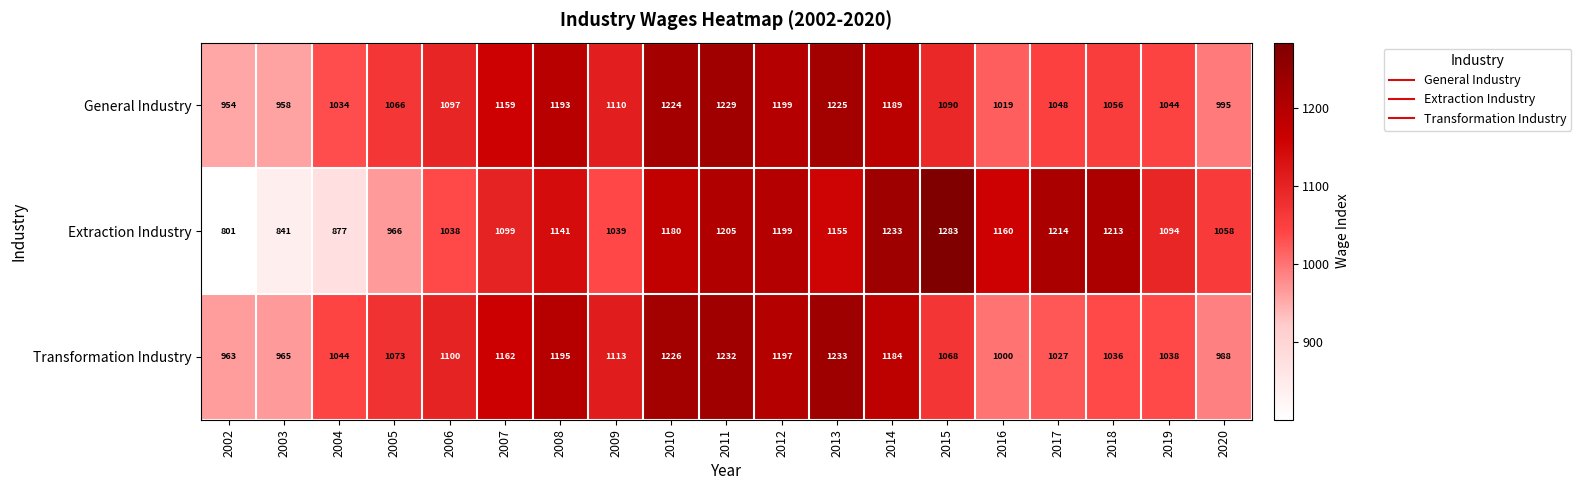

What is the total value across all series at 2016?

3179